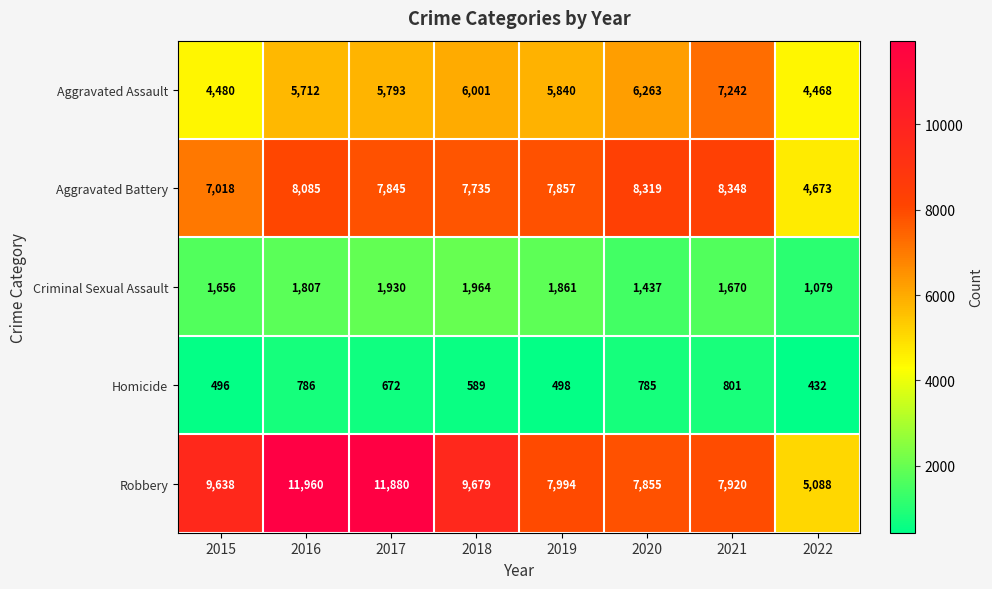

Which label corresponds to the smallest value in the chart?

2022